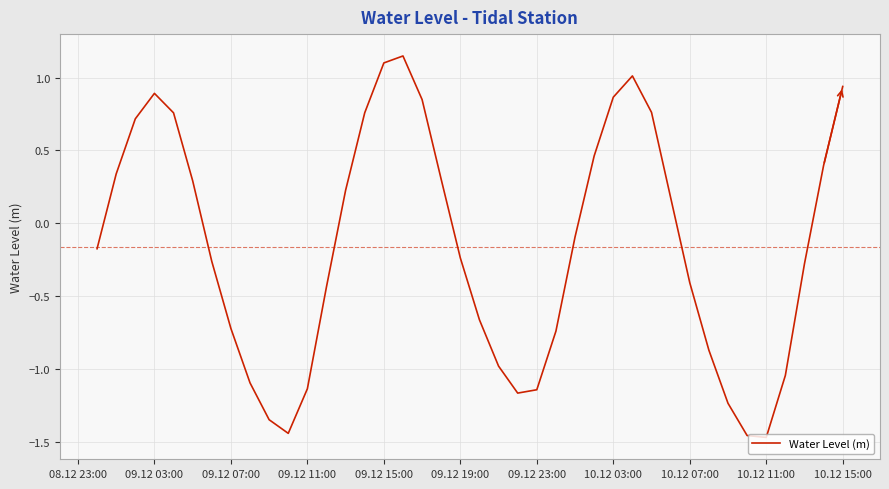

How many interior local valleys (lower than both neighbors) does the data have?

3